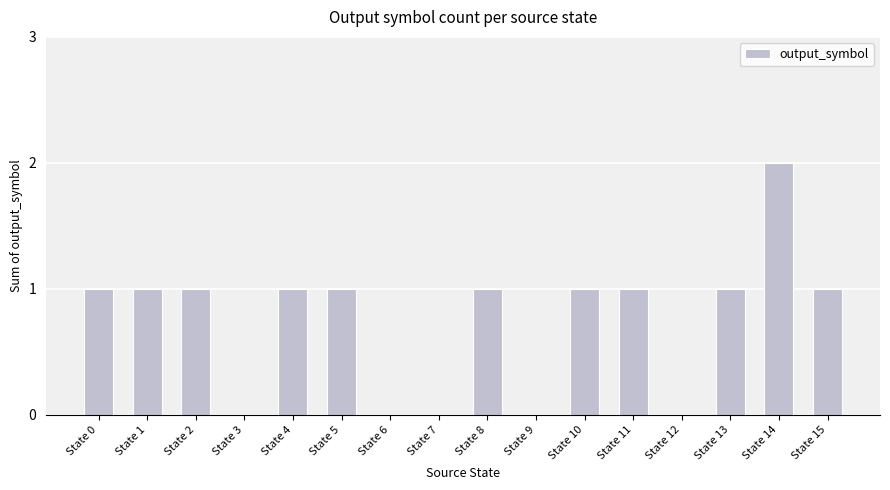

At which category does the chart reach its peak across all series?

State 14